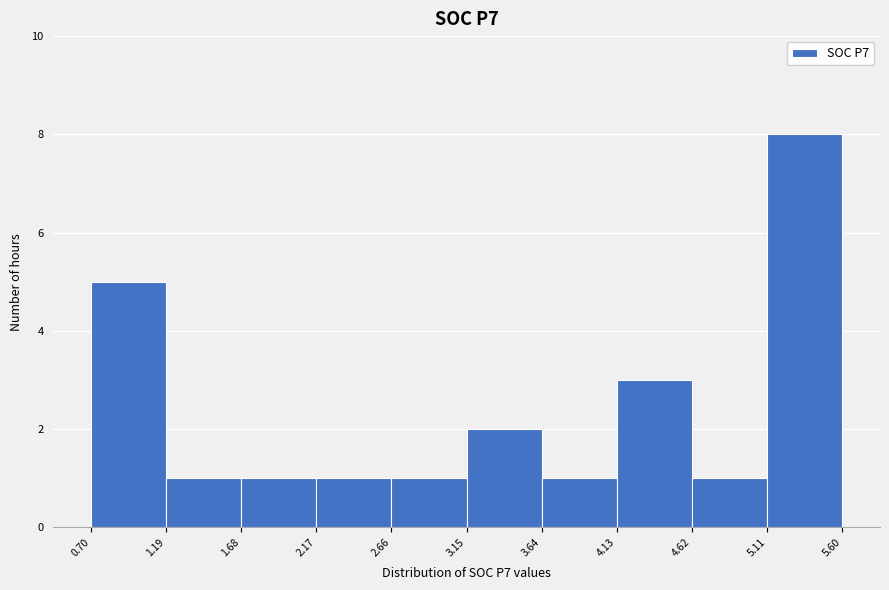

Reading left to right, transcribe this chart: for each bar, give the range it covers on the x-axis and its height. The values are not printed on the chart, so give them approximately, as read against the axis.

0.70 to 1.19: 5
1.19 to 1.68: 1
1.68 to 2.17: 1
2.17 to 2.66: 1
2.66 to 3.15: 1
3.15 to 3.64: 2
3.64 to 4.13: 1
4.13 to 4.62: 3
4.62 to 5.11: 1
5.11 to 5.60: 8